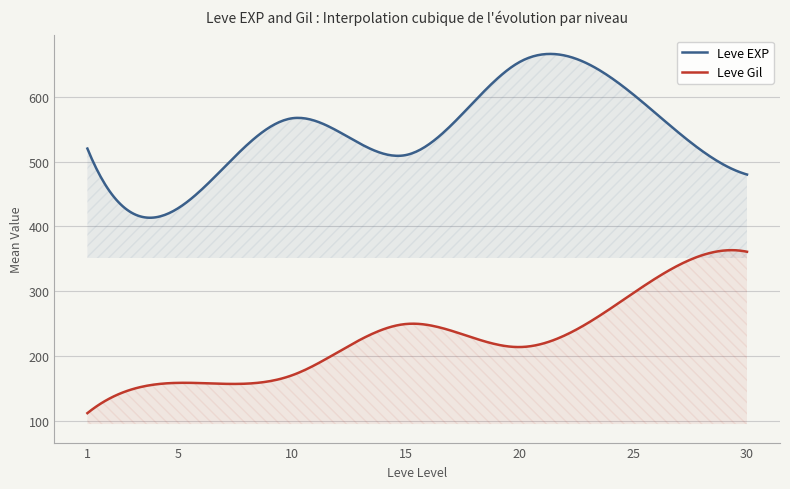

What is the difference between the second highest and second lowest values in the Leve EXP series?

252.3